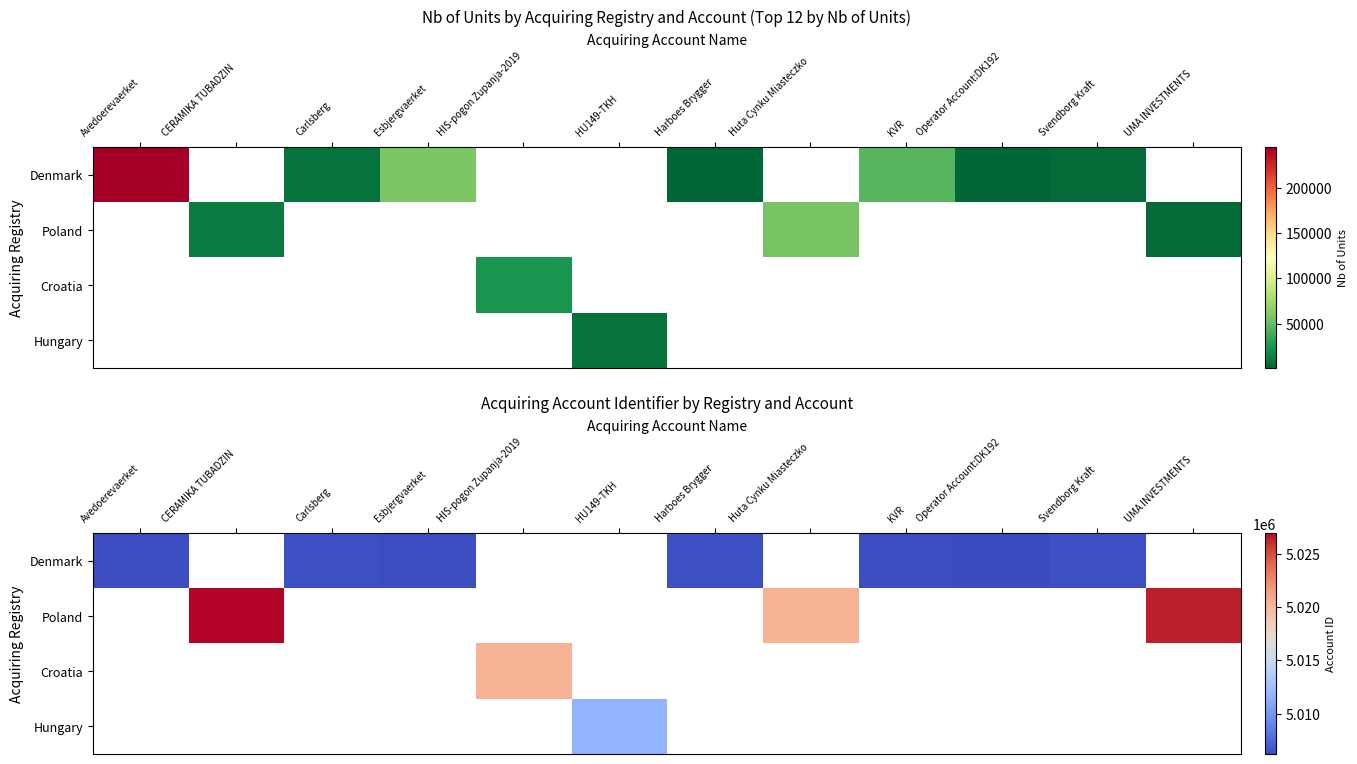

How many data points in Denmark are above 5006213?

6